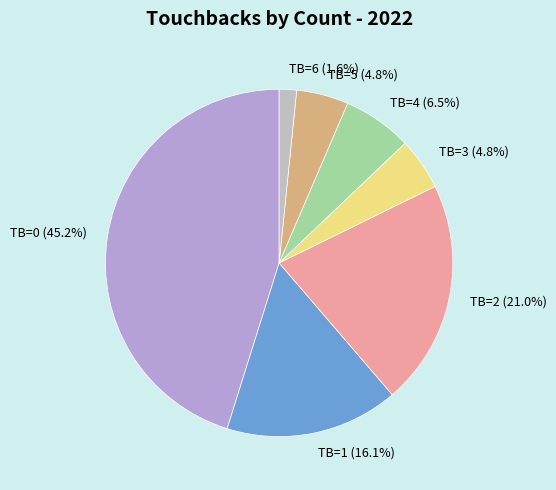

Does any single category account for the majority?

No